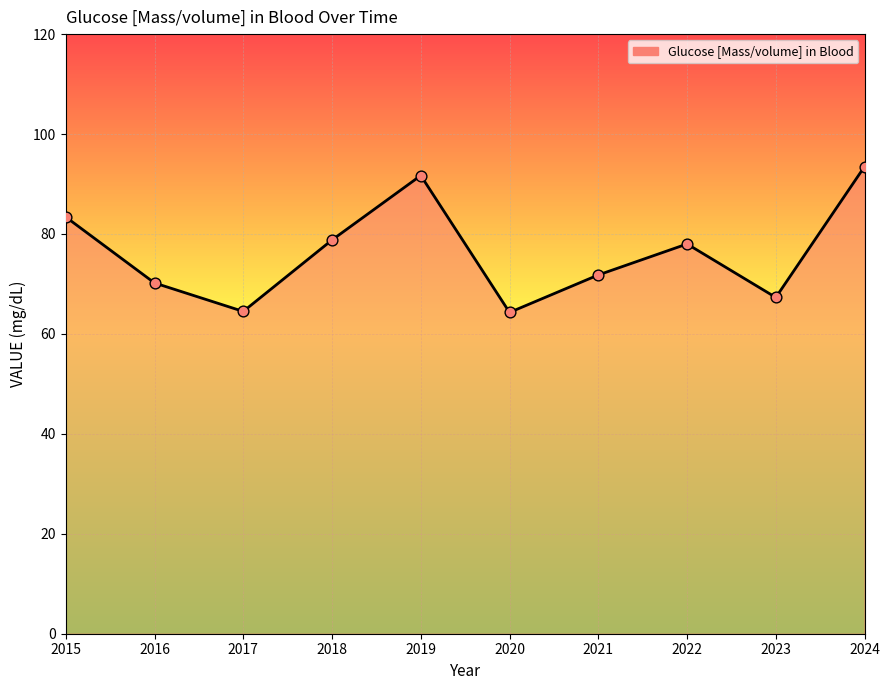

Between 2023 and 2017, which is larger?

2023